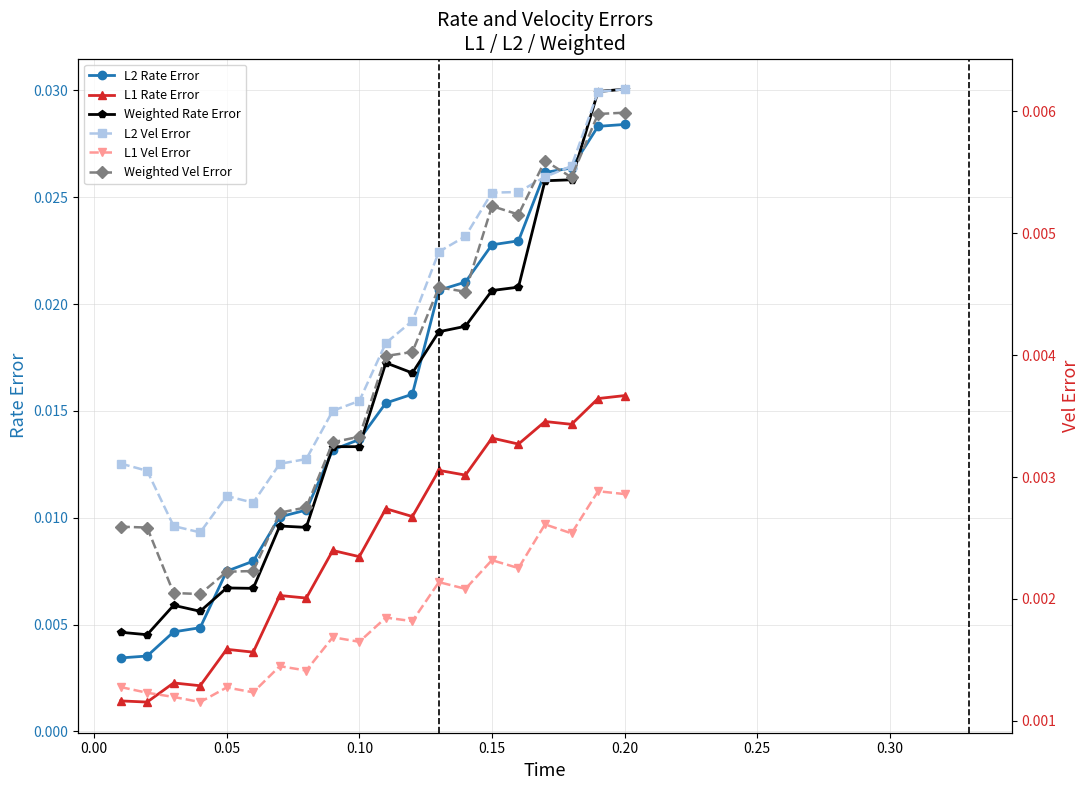

True or false: Weighted Rate Error and L1 Rate Error intersect in this chart.

False